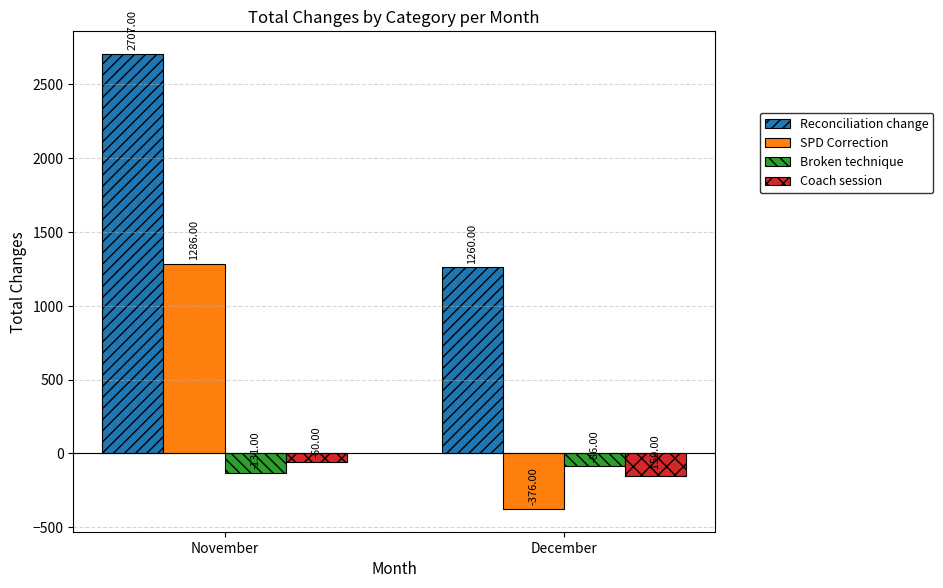

What is the approximate value of Coach session at December?

-150